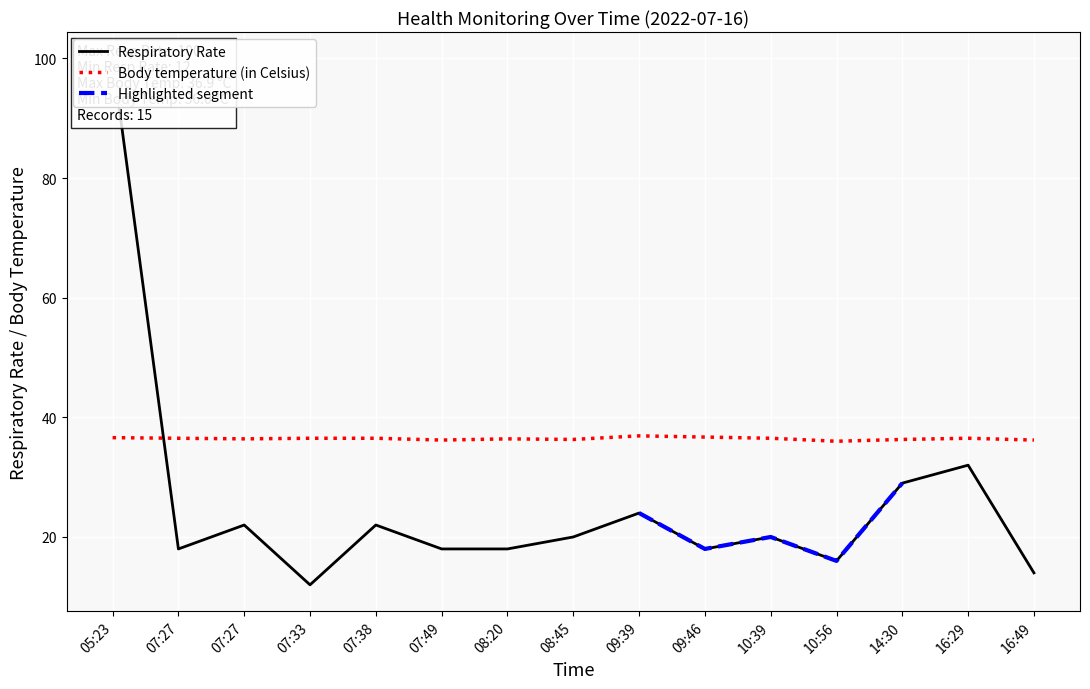

What is the maximum value shown in the chart?

100.0